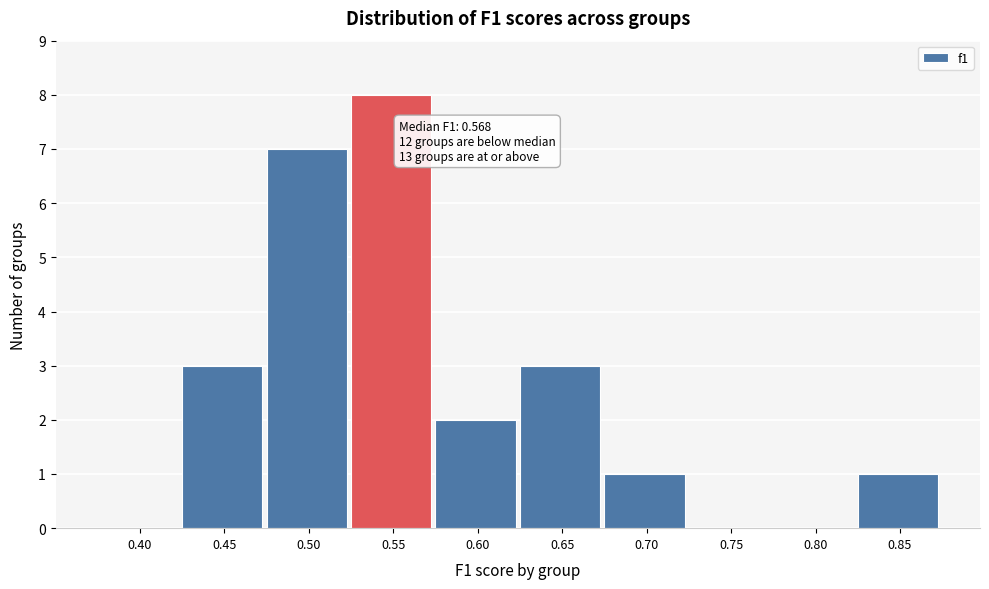

Reading left to right, list all the values displayed in this chart.

0.40=0	0.45=3	0.50=7	0.55=8	0.60=2	0.65=3	0.70=1	0.75=0	0.80=0	0.85=1